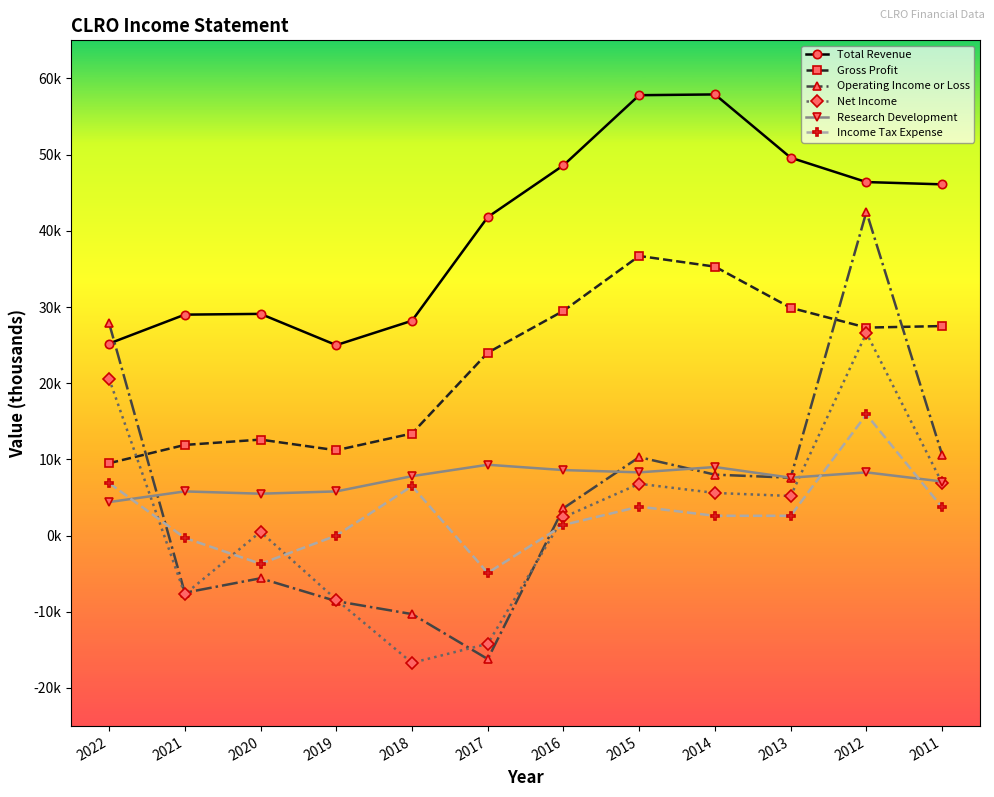

Does the chart have visible grid lines?

No